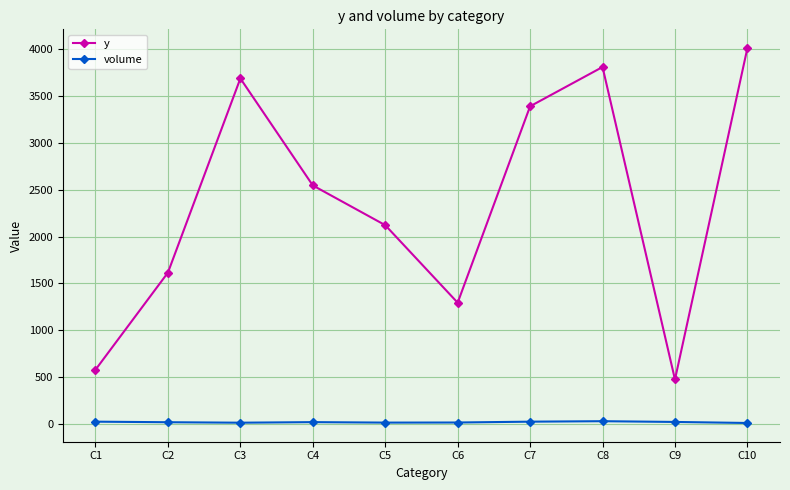

What is the sum of all volume values?

197